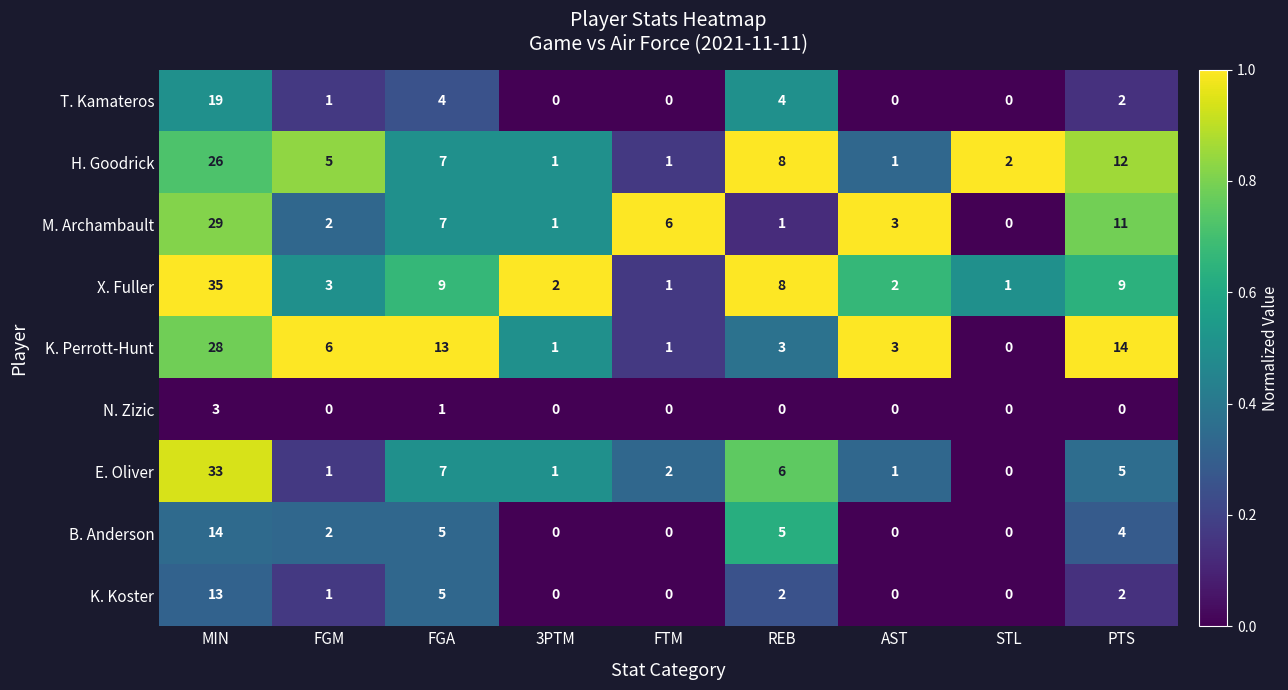

What is the difference between the highest and lowest values at REB?

8